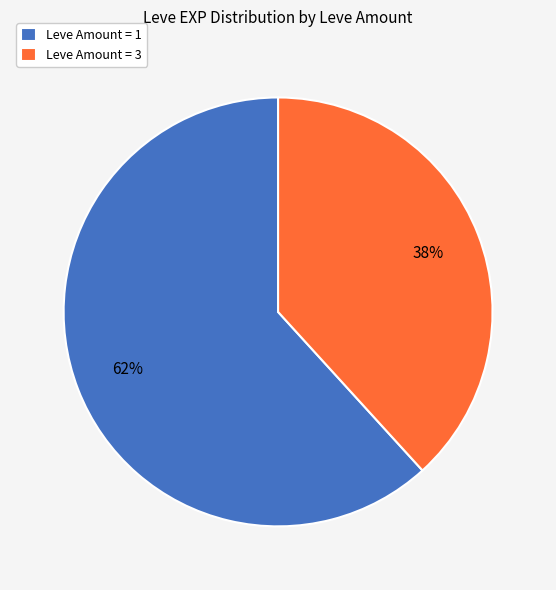

Do Leve Amount = 3 and Leve Amount = 1 together represent more than half of the pie?

Yes